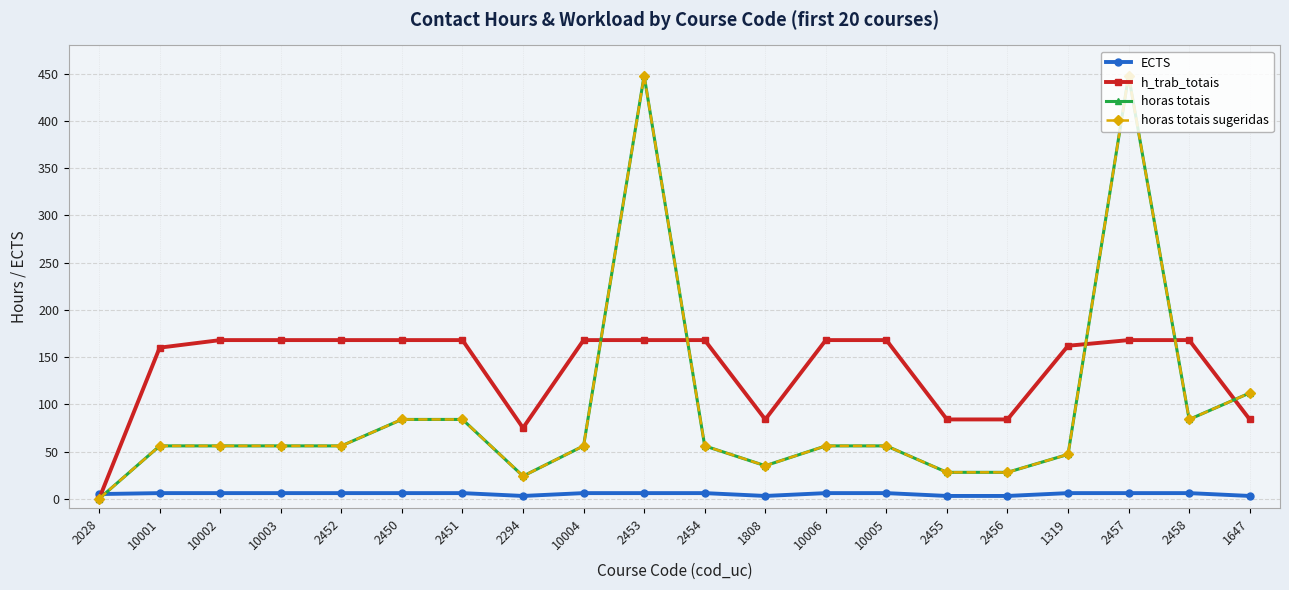

How many lines are shown in the chart?

4